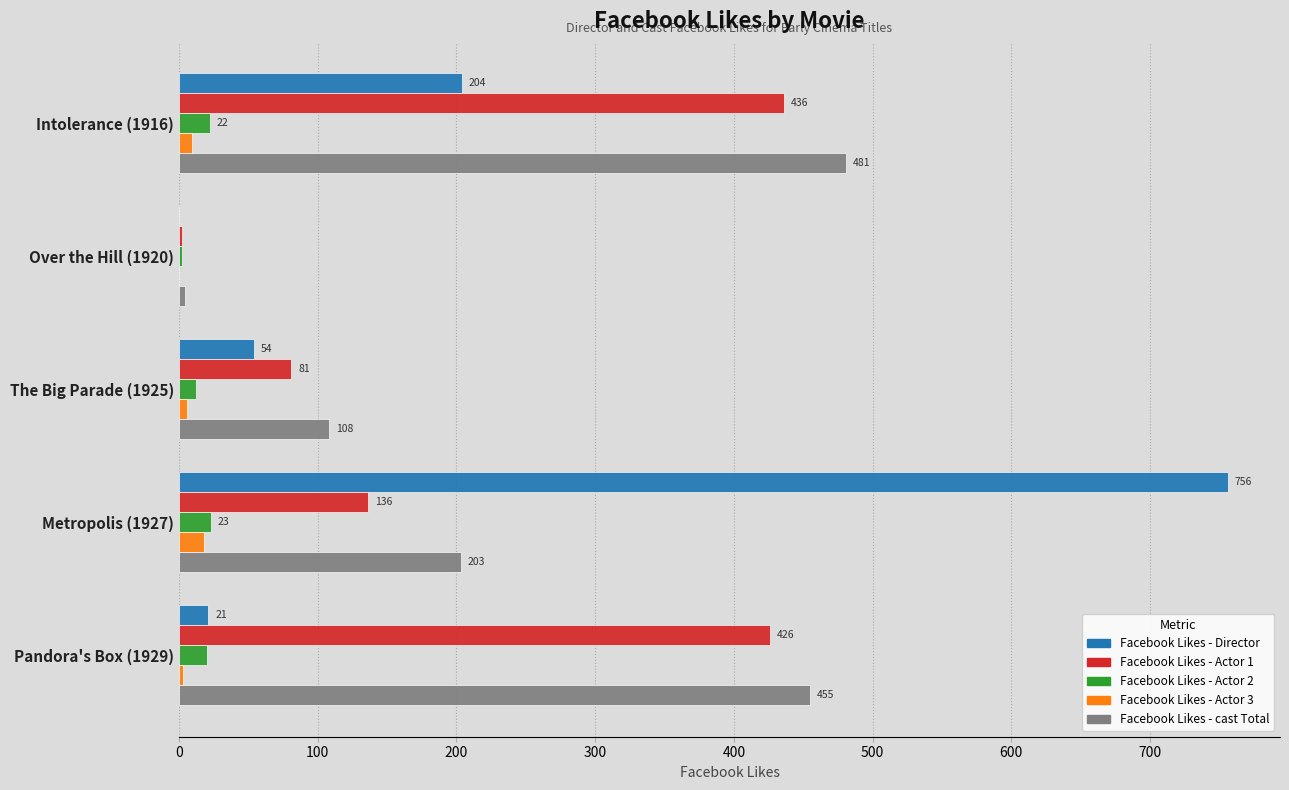

Is it true that Facebook Likes - cast Total equals 203 at Metropolis (1927)?

True